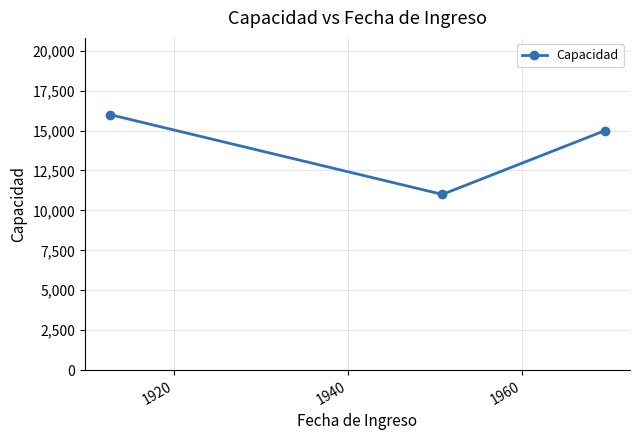

Reading left to right, what are all the values shown in this chart?

16000	11000	15000